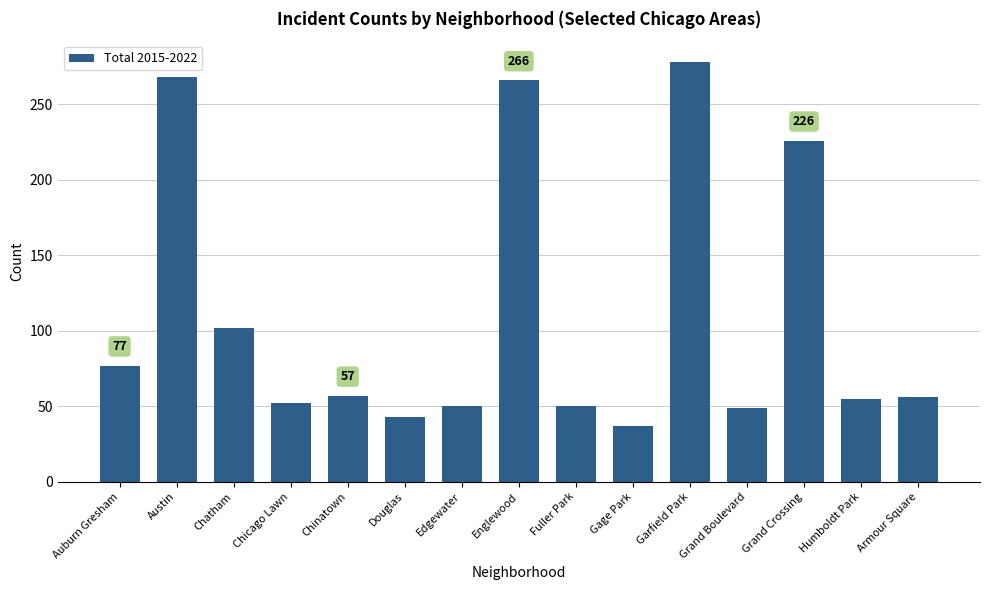

What is the label of the 2nd bar from the right?

Humboldt Park